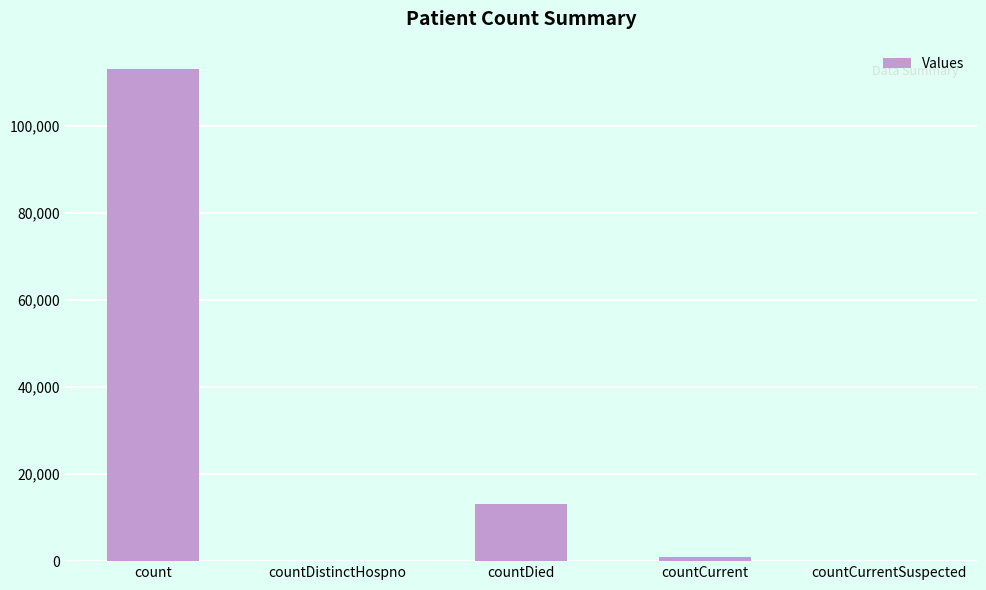

What is the sum of the values at countDied and count?

126219